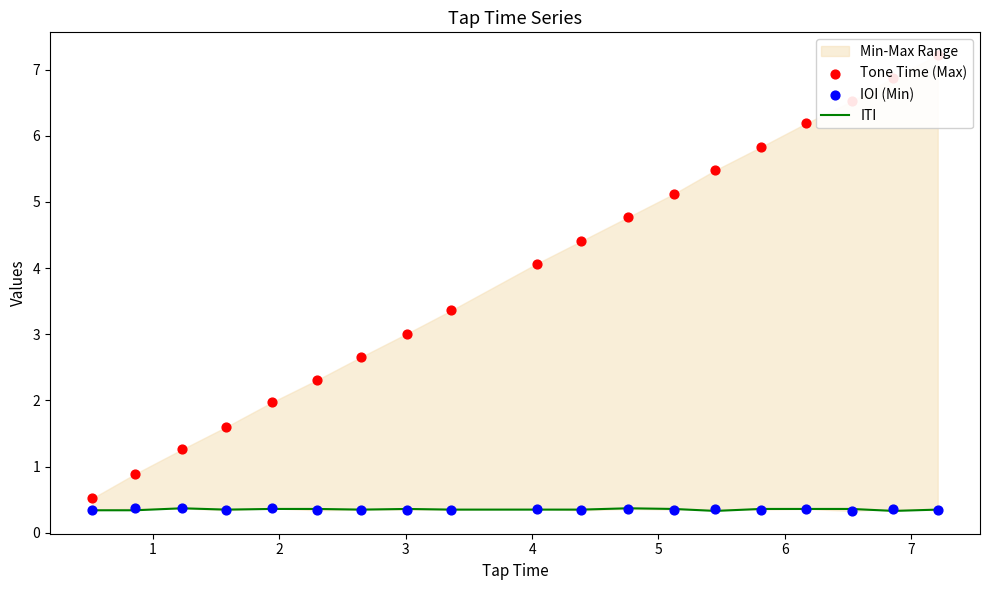

At how many categories does at least one series exceed 6?

4